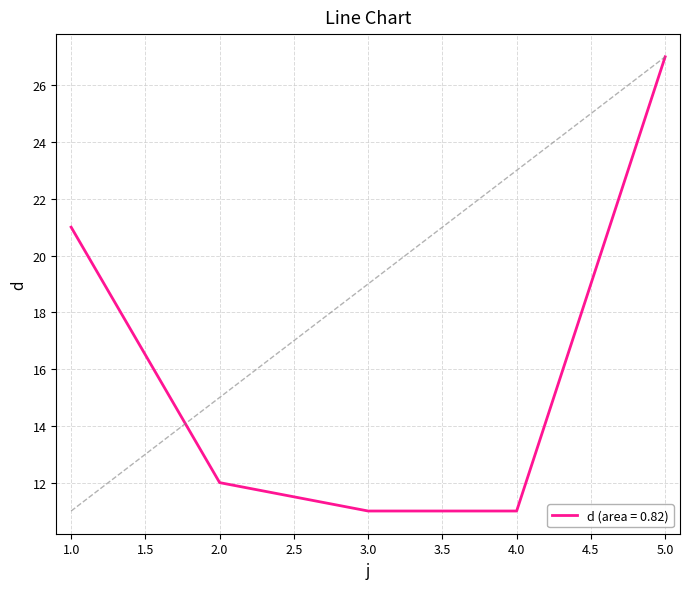

Between 4.0 and 1.0, which is larger?

1.0